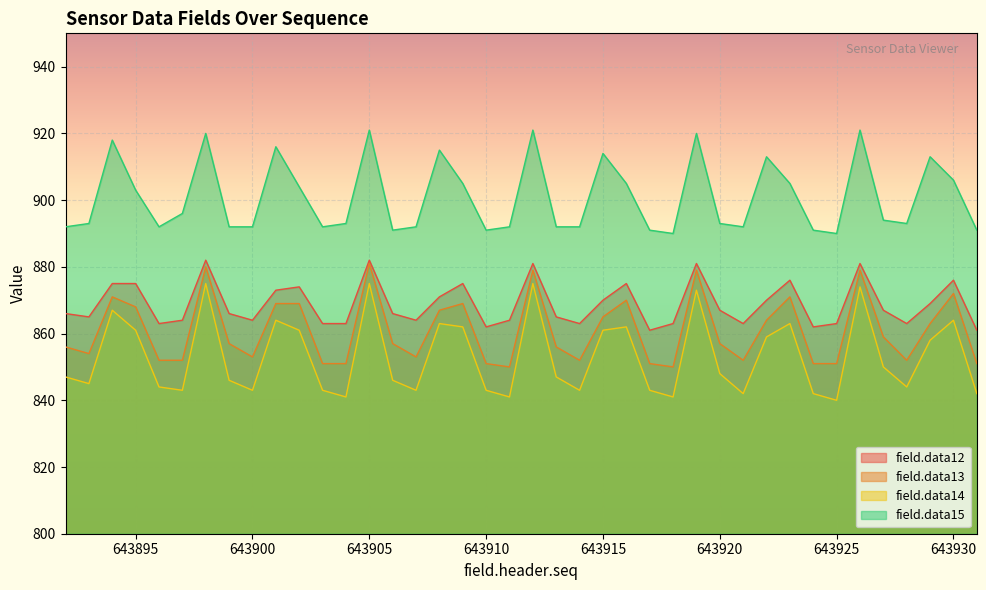

List the series in order of their peak value, lowest first.

field.data14, field.data13, field.data12, field.data15